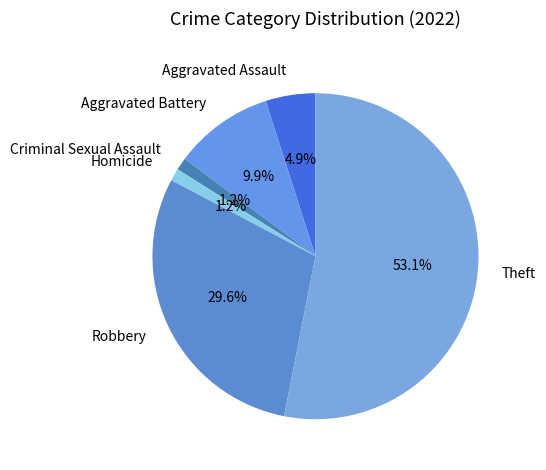

What is the ratio of the value at Theft to the value at Aggravated Battery?

5.4